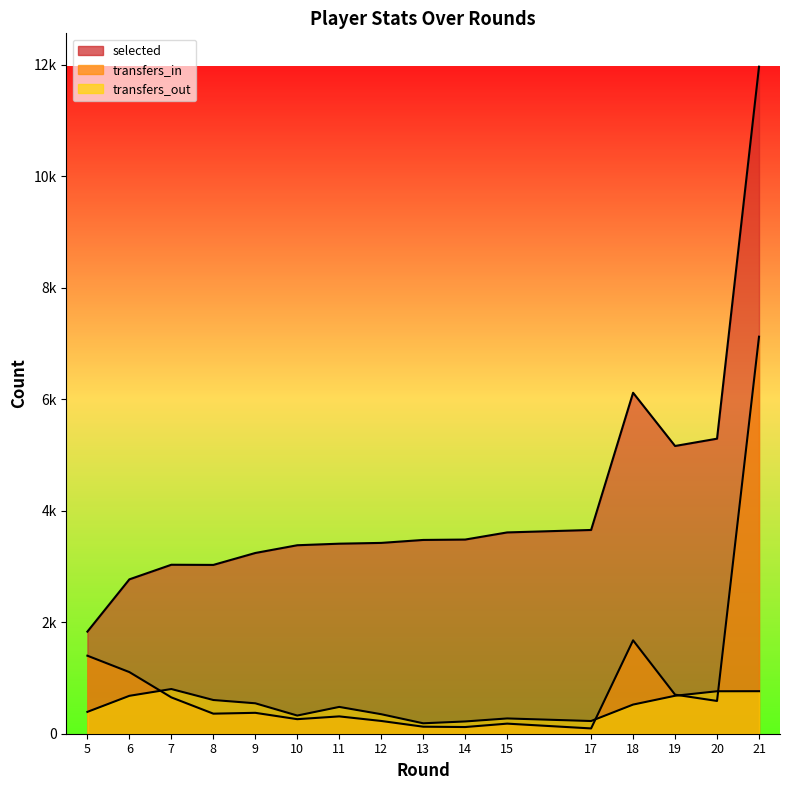

Rank the series by their maximum value, from highest to lowest.

selected, transfers_in, transfers_out